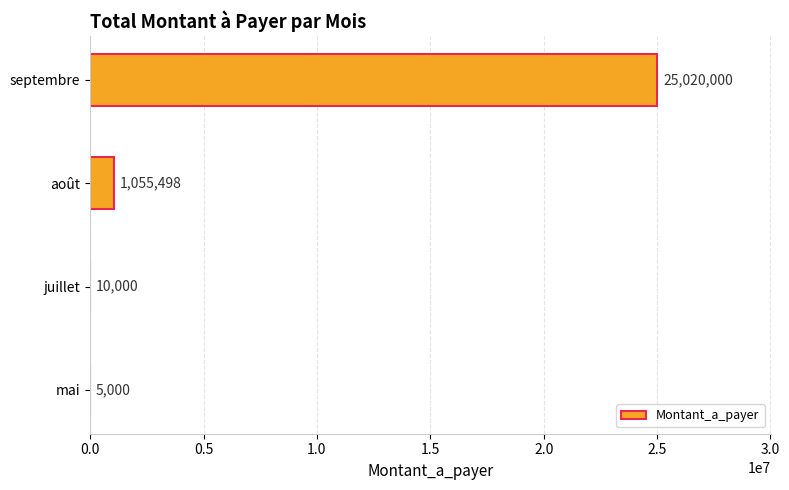

Reading bottom to top, extract all data points from this chart.

mai=5000	juillet=10000	août=1055498	septembre=25020000